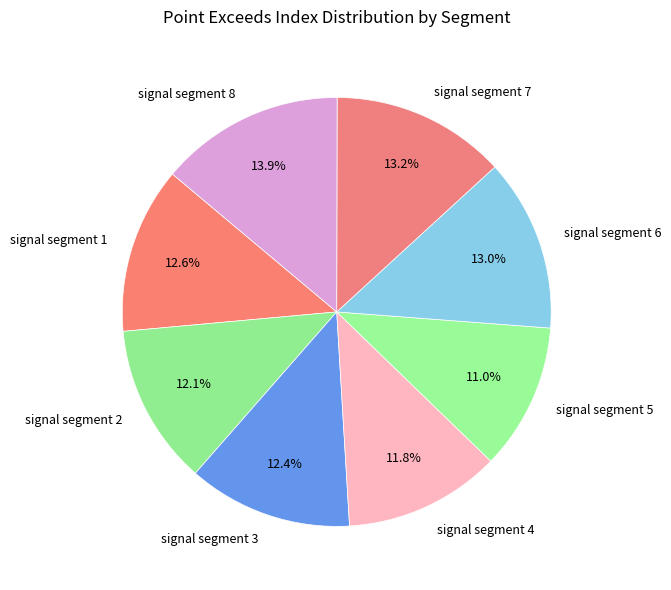

Is signal segment 5 the majority of the pie?

No